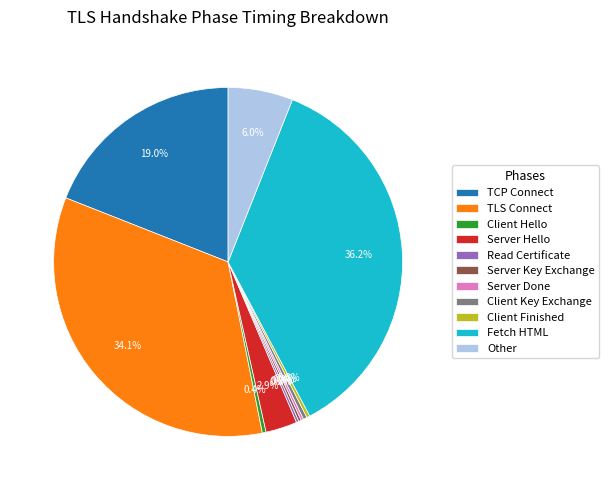

Which category has the biggest portion of the pie?

Fetch HTML